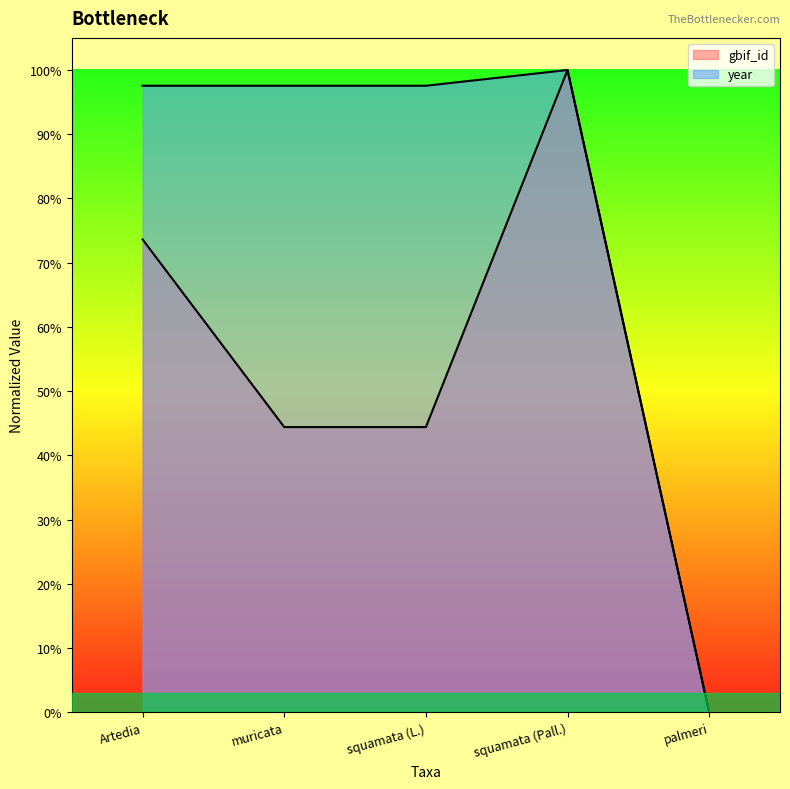

True or false: gbif_id and year intersect in this chart.

False